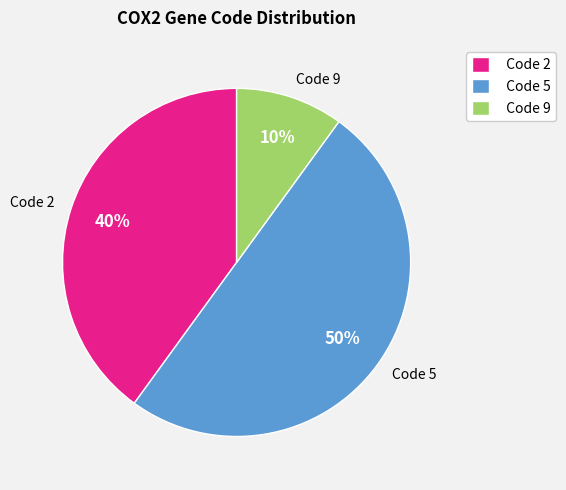

Does Code 9 represent more than half of the total?

No